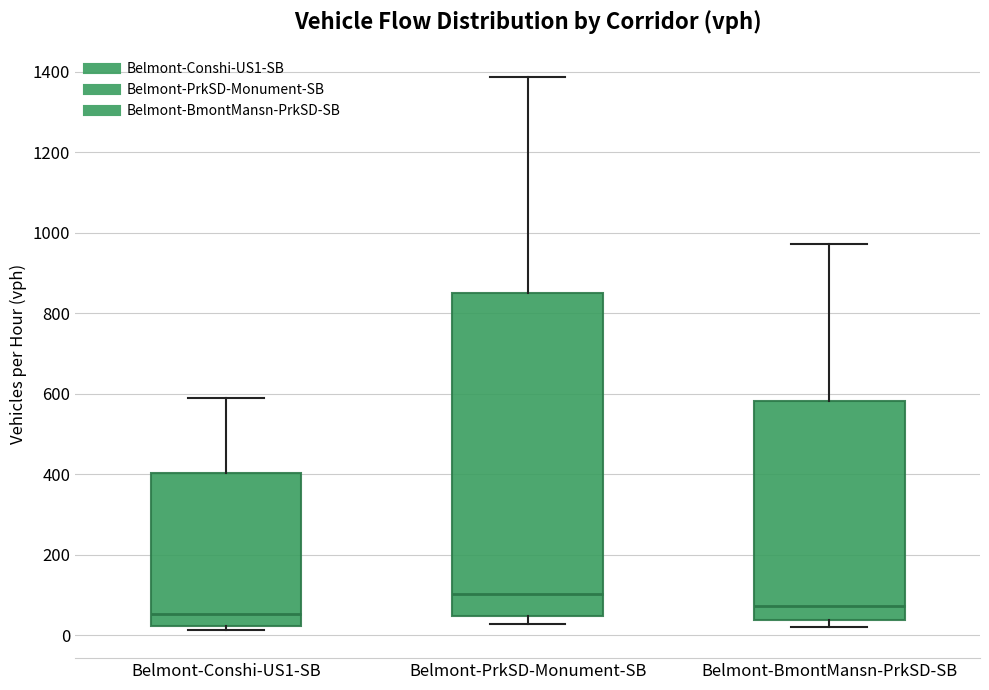

Which box is the tallest, from its lower edge to its upper edge?

Belmont-PrkSD-Monument-SB